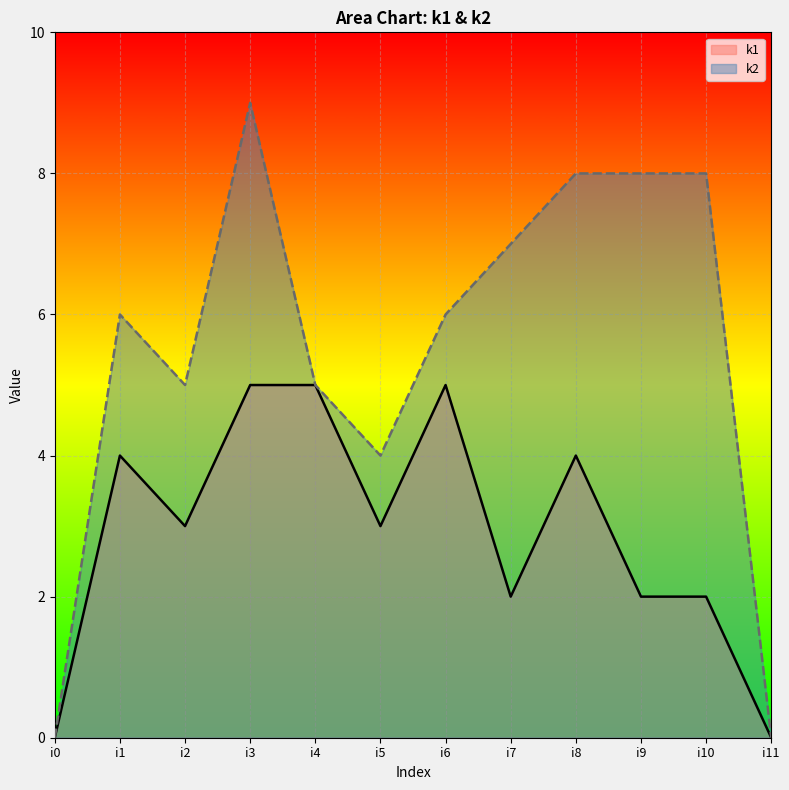

At which category is the sum across all series the highest?

i3